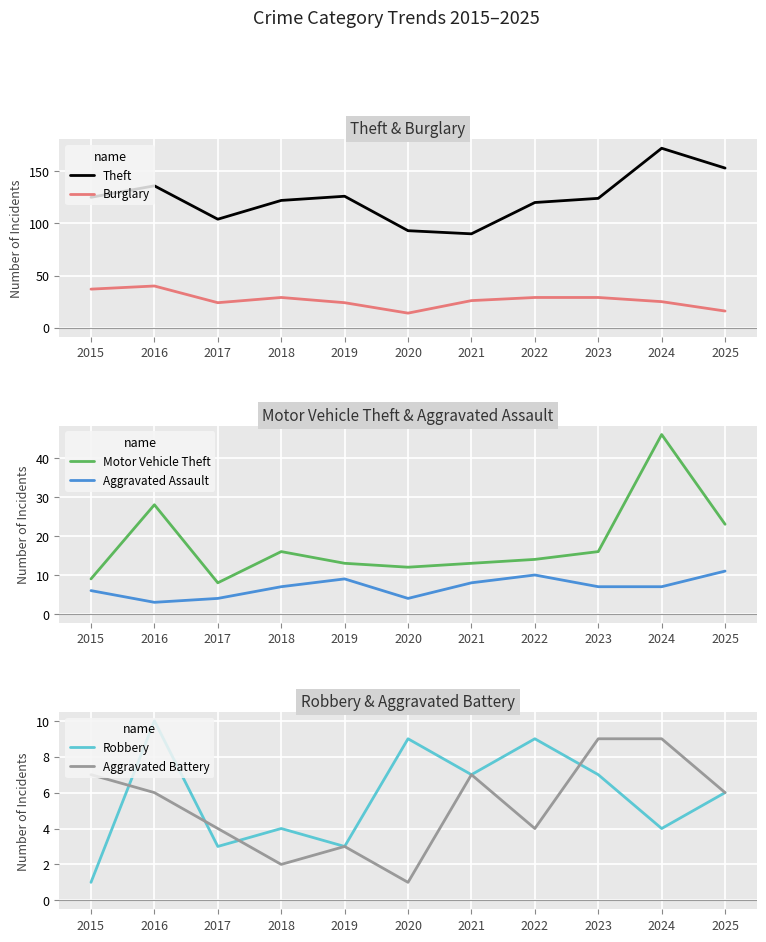

At which category does the chart reach its minimum across all series?

2015